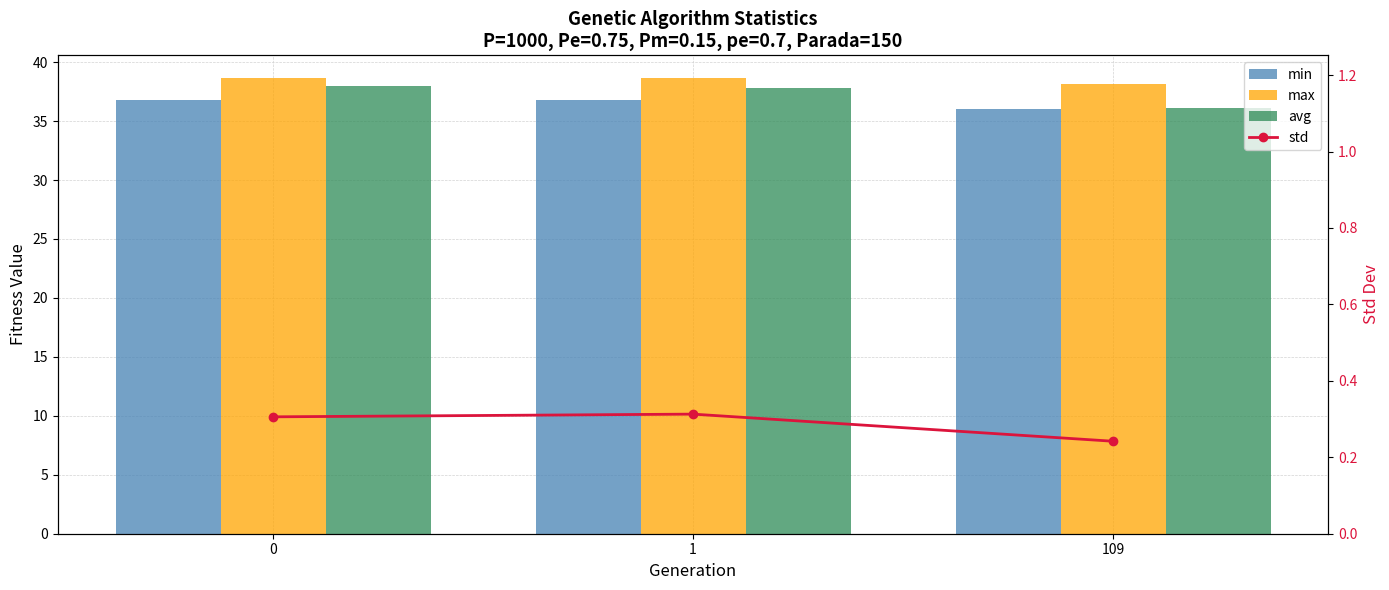

List the labels in order of min value, smallest first.

109, 0, 1